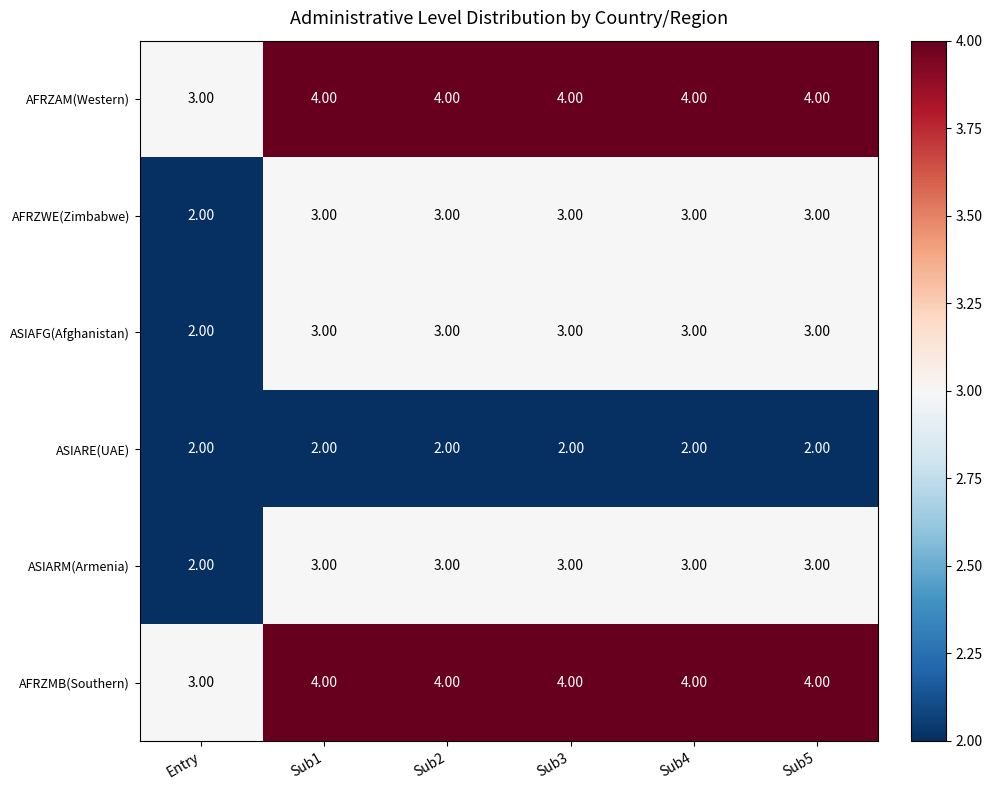

What is the difference between the highest and lowest values at Sub5?

2